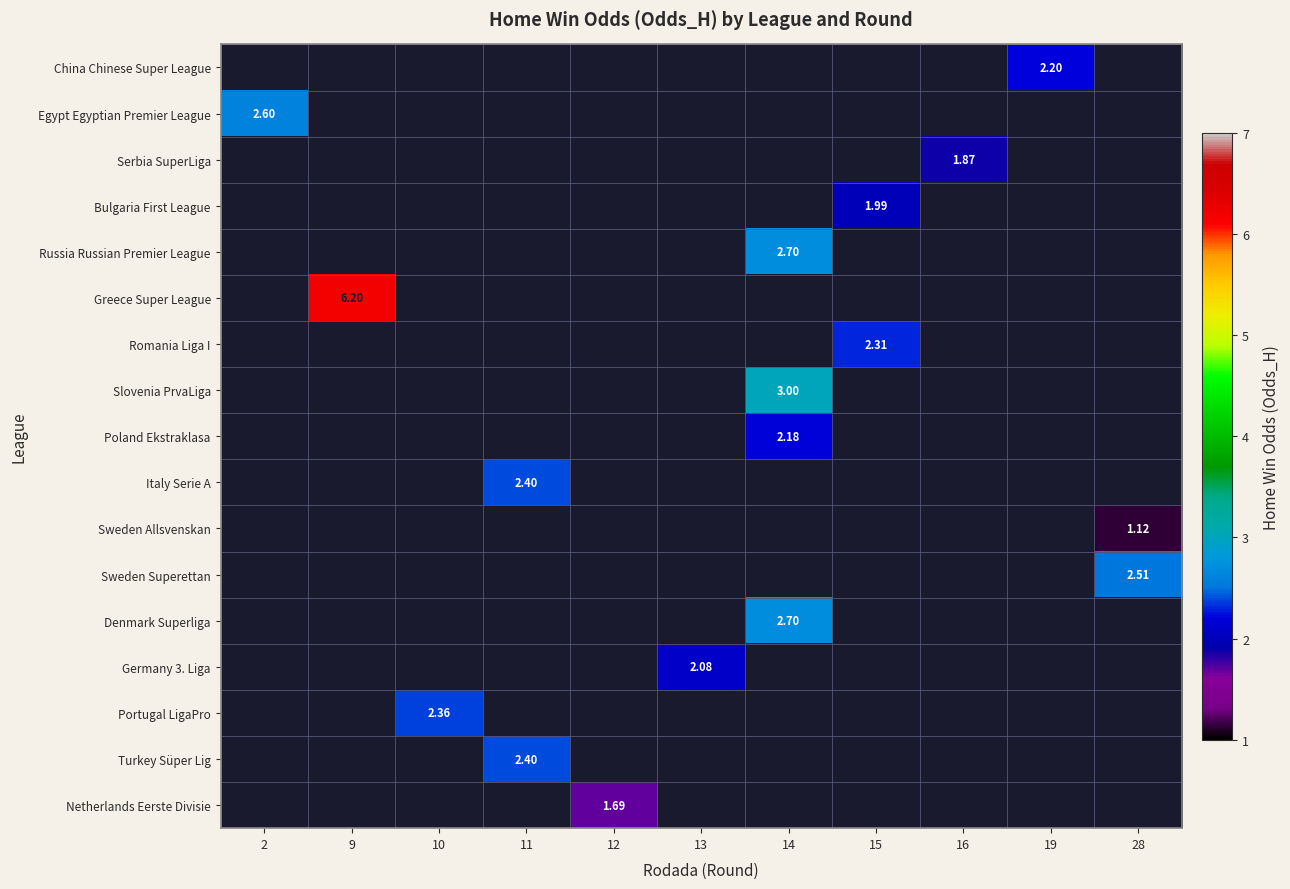

How many values in Sweden Superettan are above zero?

1